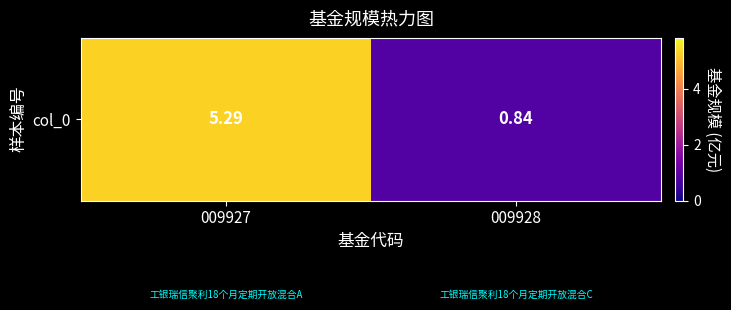

Where is the data nearest to the value 3?

009928